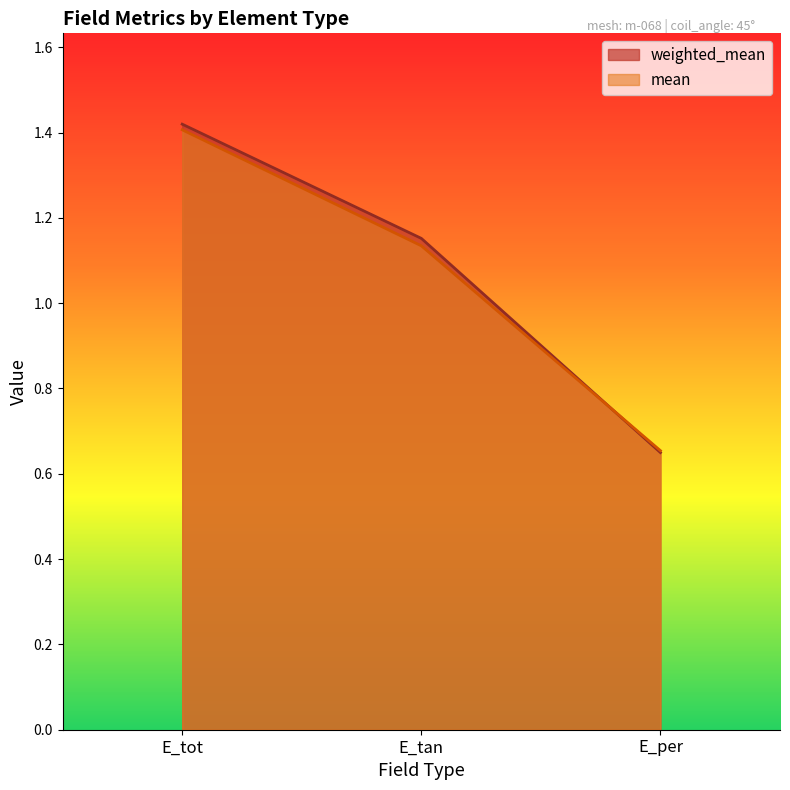

Is the value of weighted_mean at E_per greater than the value of mean at E_tan?

No